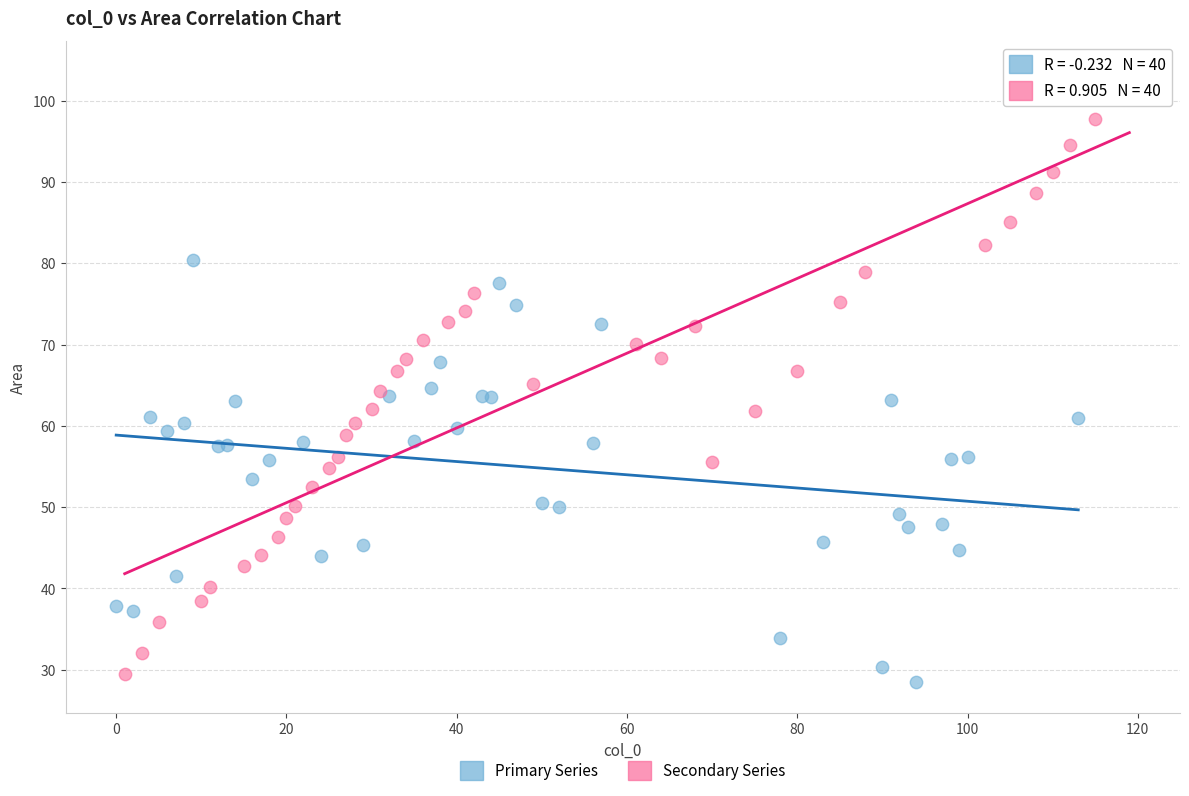

Which series has the widest spread of Y values?

Secondary Series